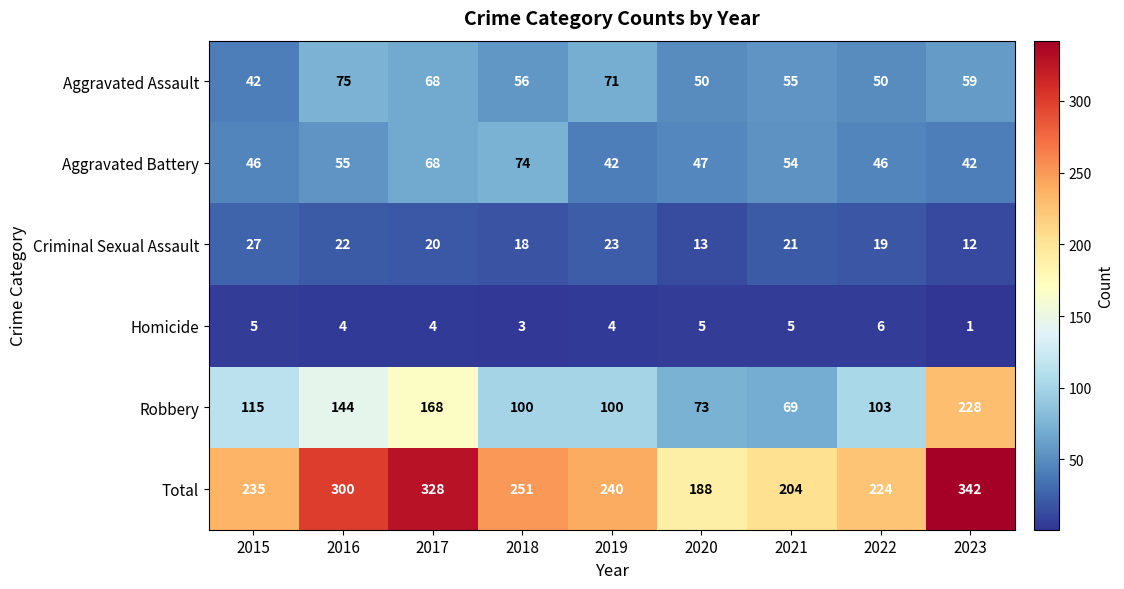

Which category has the lowest value across all series?

2023